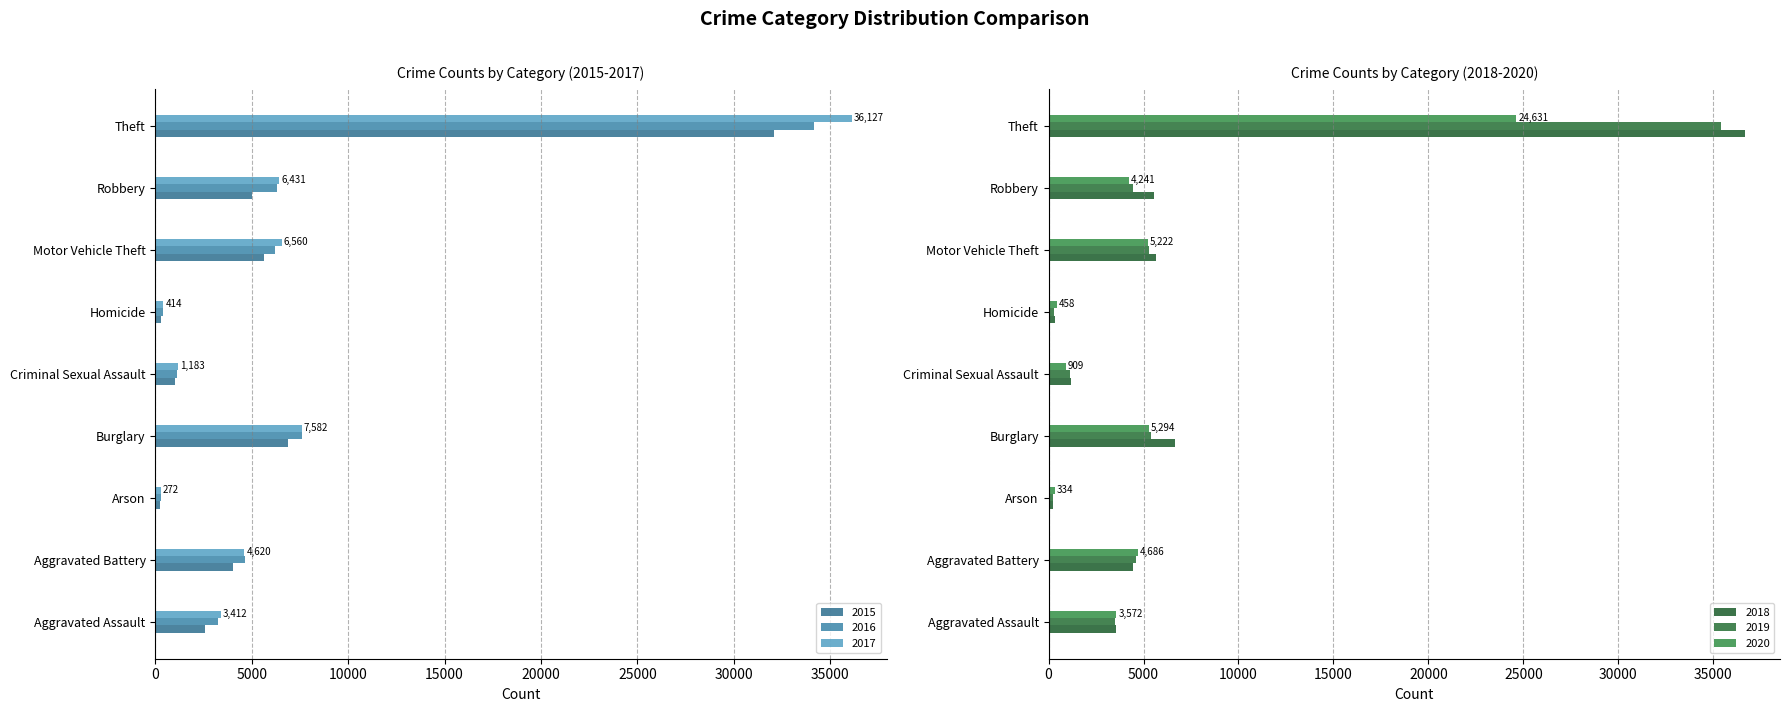

Which category has the highest value in the 2016 series?

Theft